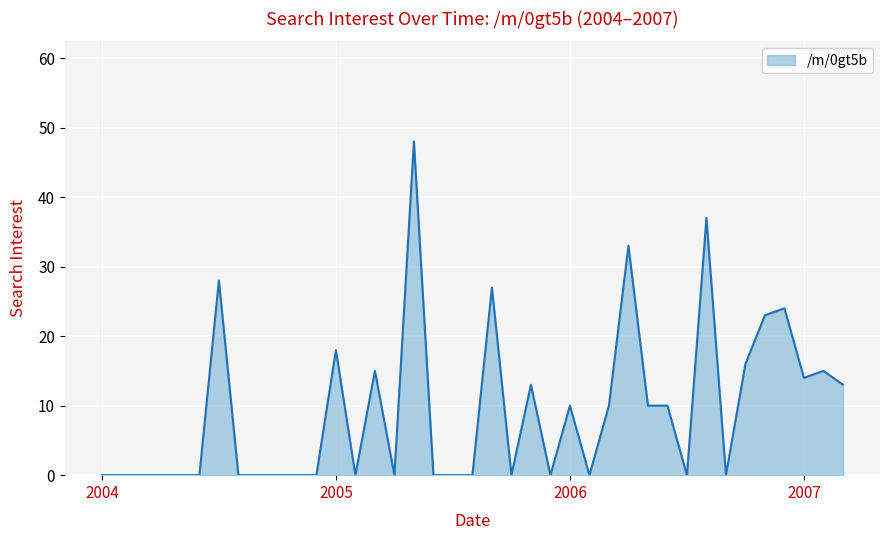

Does the chart have visible grid lines?

Yes